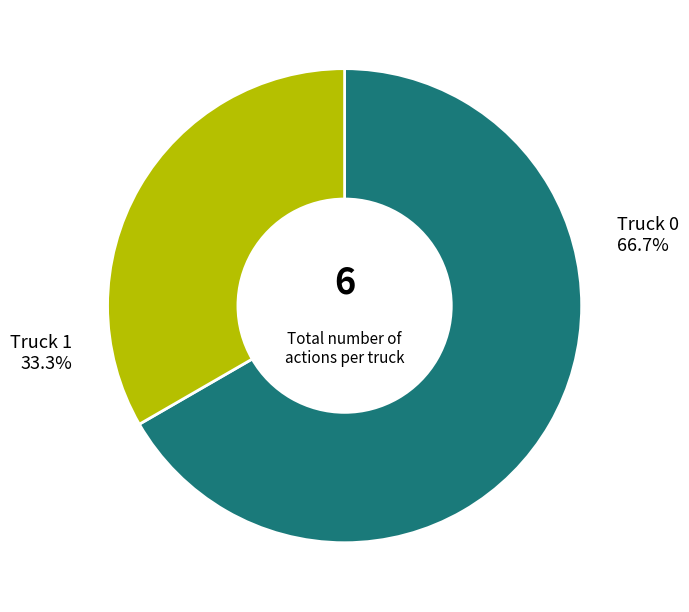

What portion of the pie excludes Truck 0?

33.3%